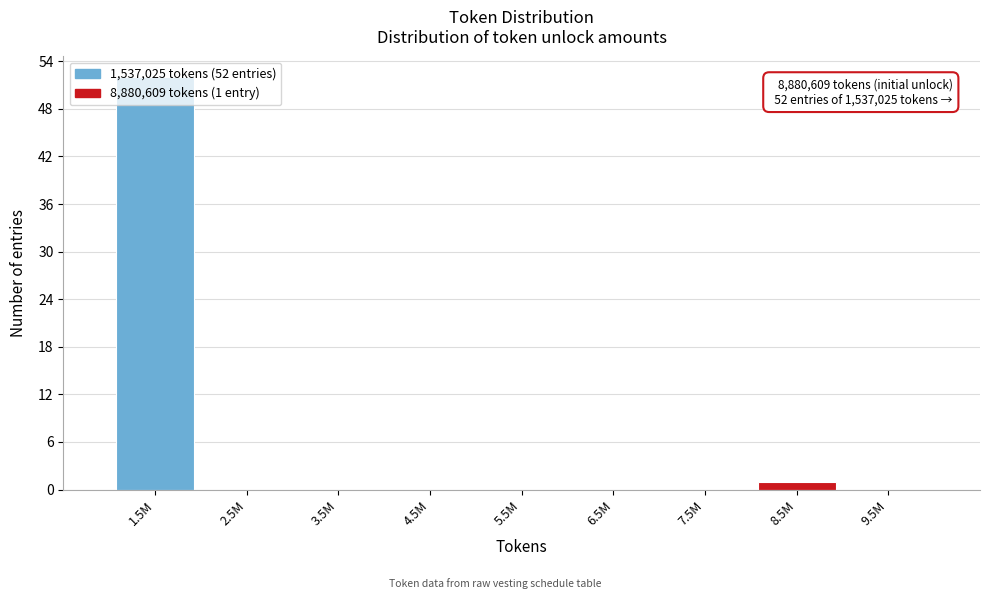

The chart shows a value of 0 at 5.5M. True or false?

True